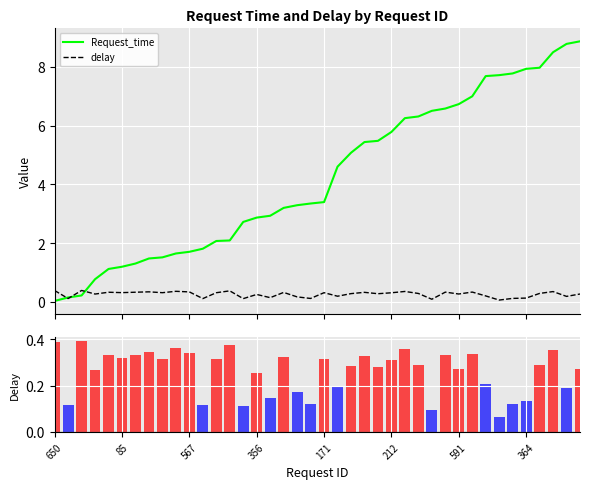

At which category is the sum across all series the highest?

39